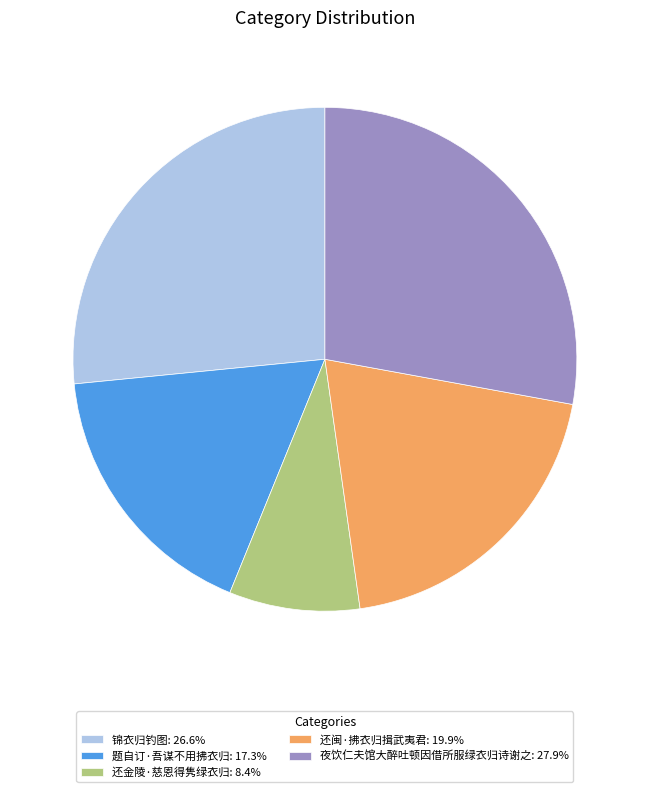

Is 还闽·拂衣归揖武夷君 the majority of the pie?

No